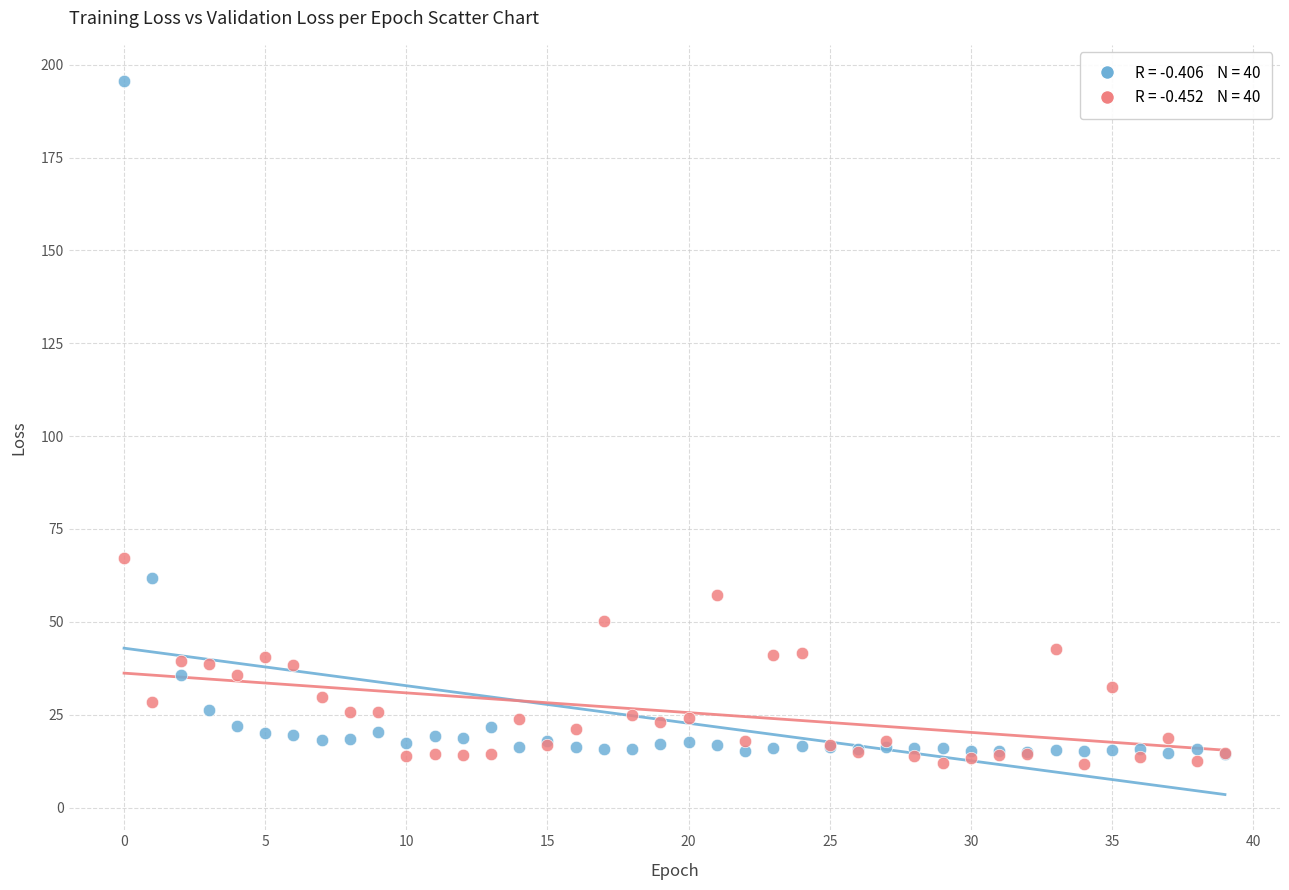

Across all series, what Y value is closest to 103?

67.1